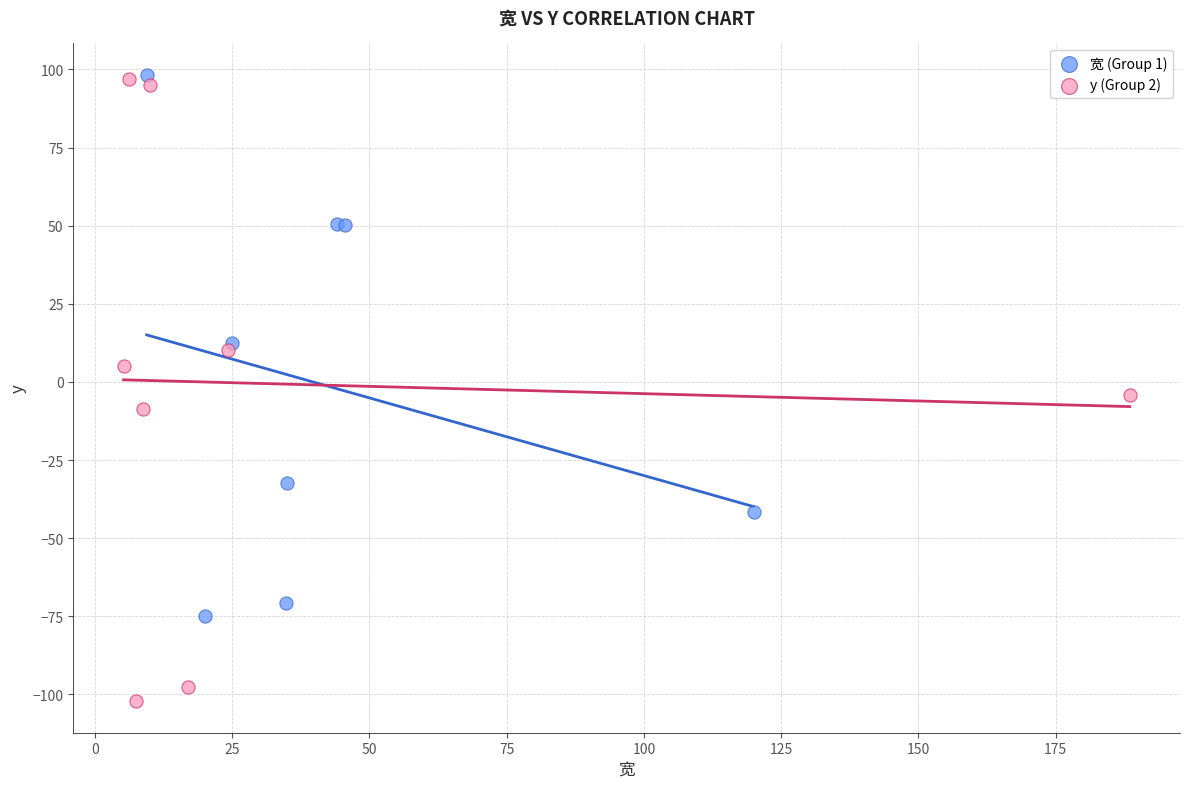

Which series has the widest spread of Y values?

y (Group 2)